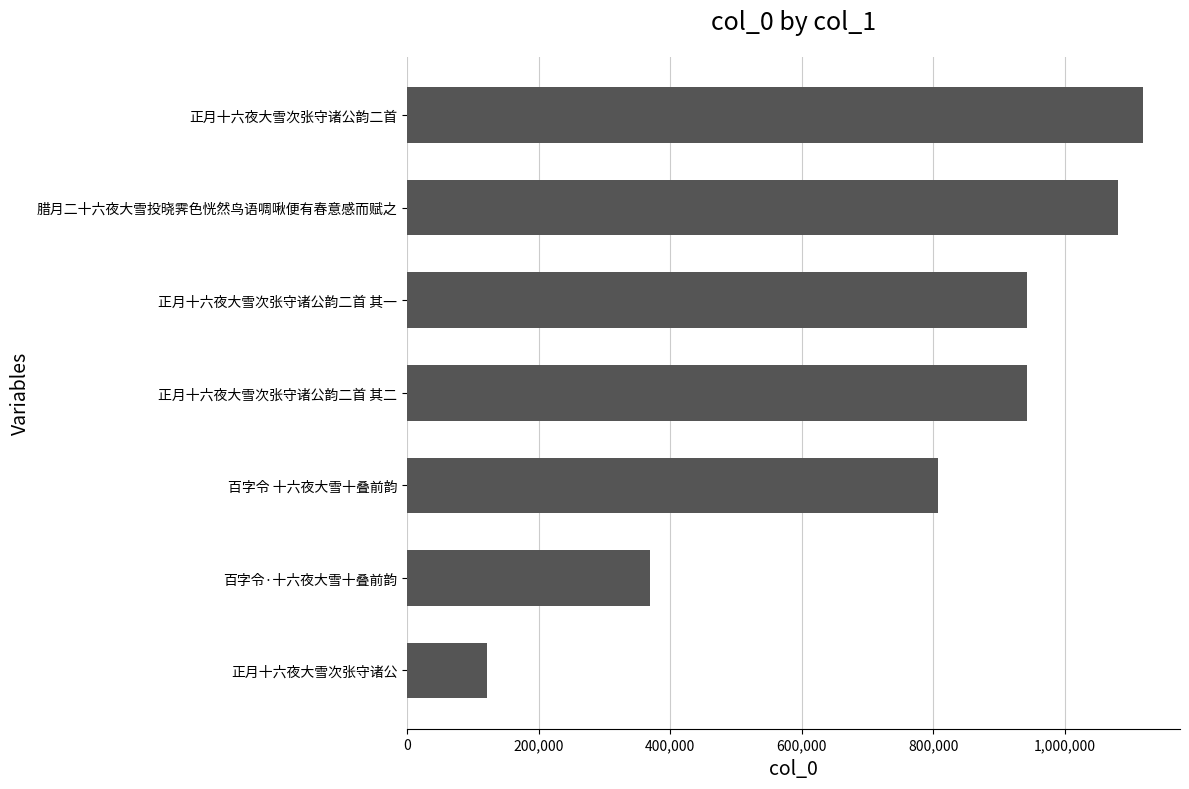

What is the sum of all values?

5385190